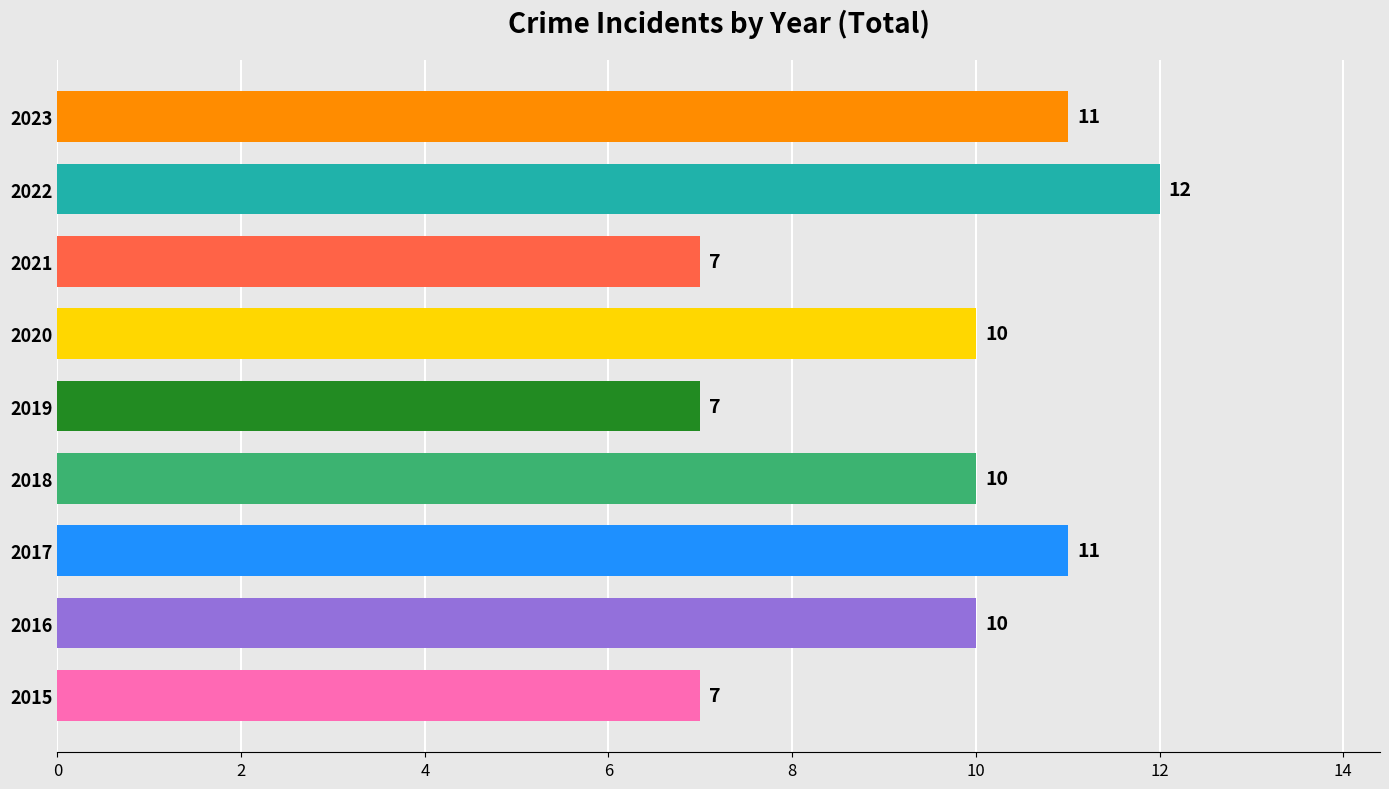

Reading top to bottom, list all the values displayed in this chart.

2023=11	2022=12	2021=7	2020=10	2019=7	2018=10	2017=11	2016=10	2015=7